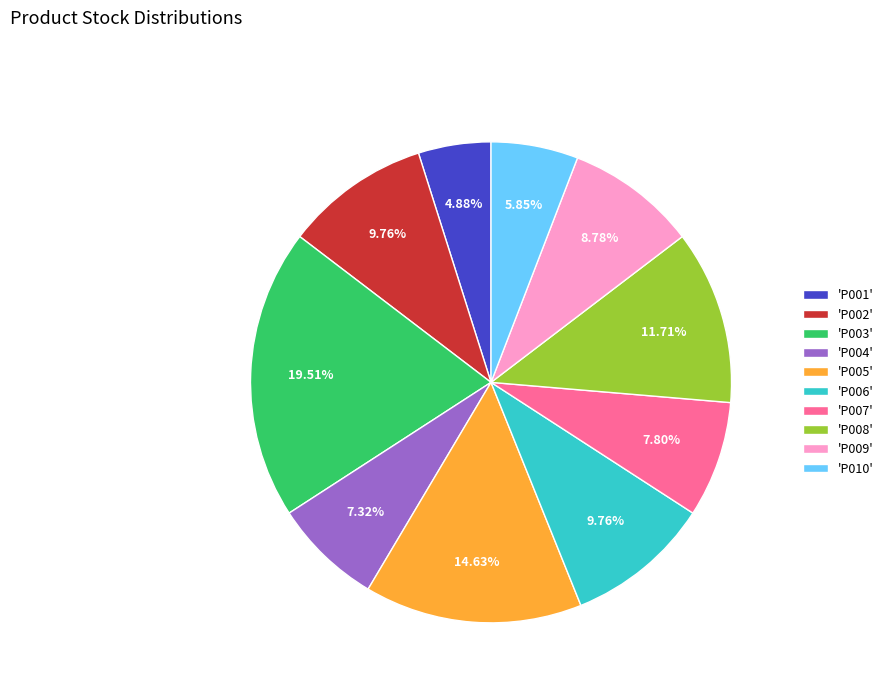

Approximately how many times larger is the value at 'P001' compared to 'P006'?

0.5